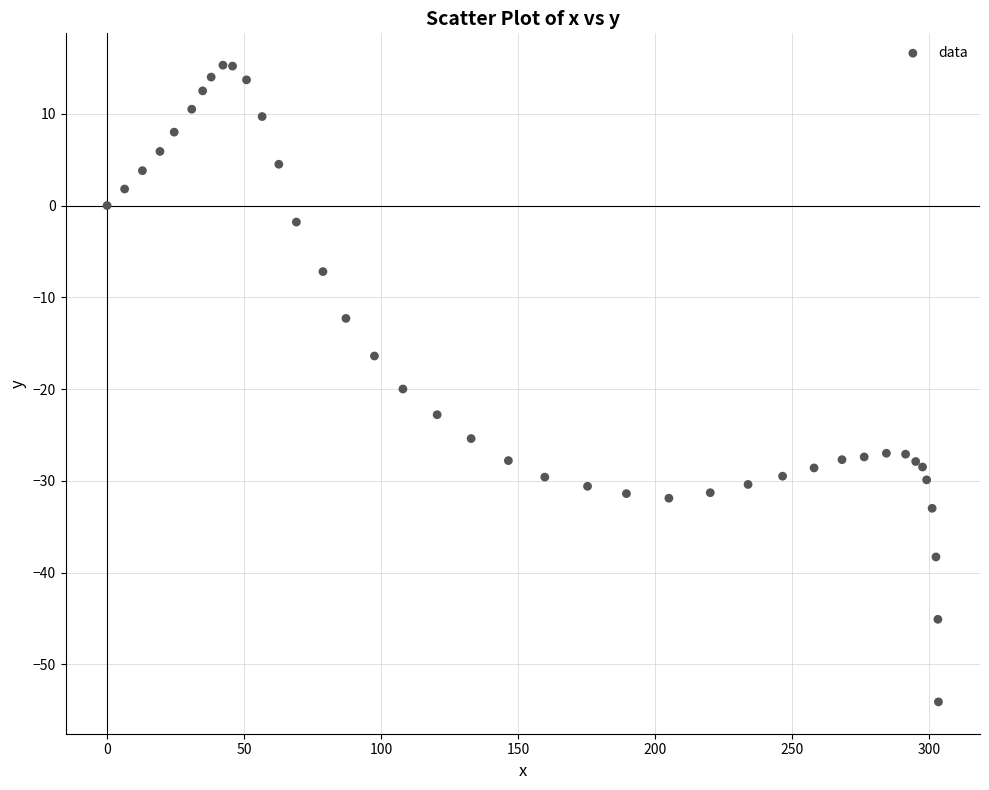

What Y value in the scatter plot is closest to -19?

-20.0